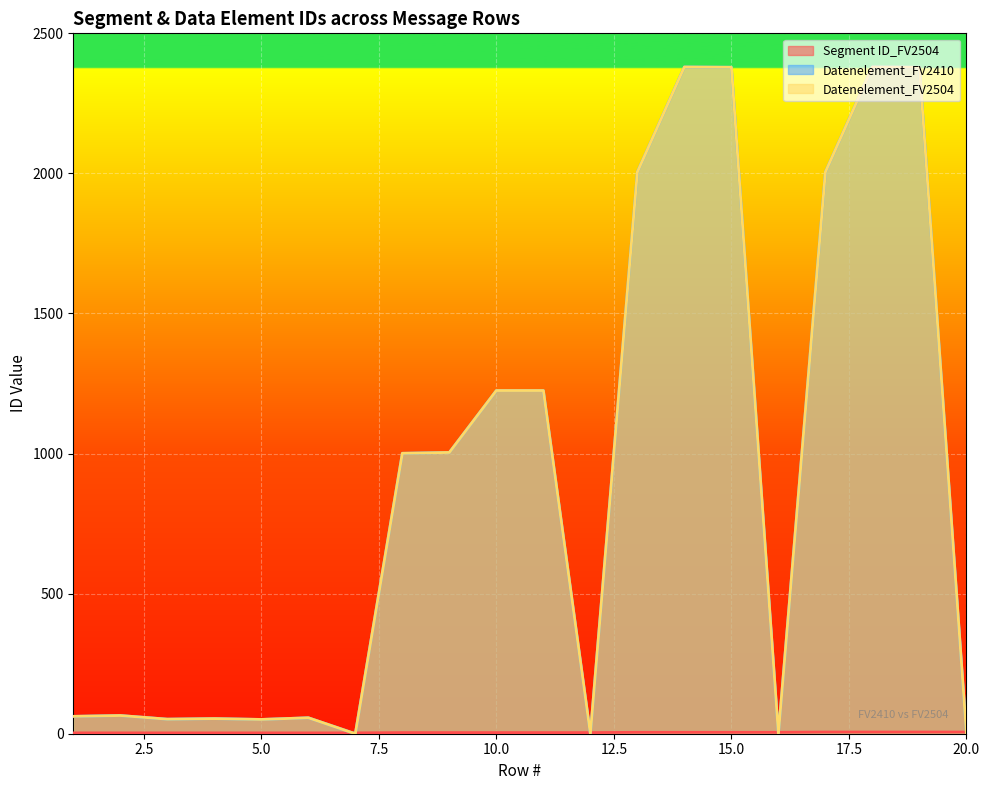

What is the greatest value displayed?

2380